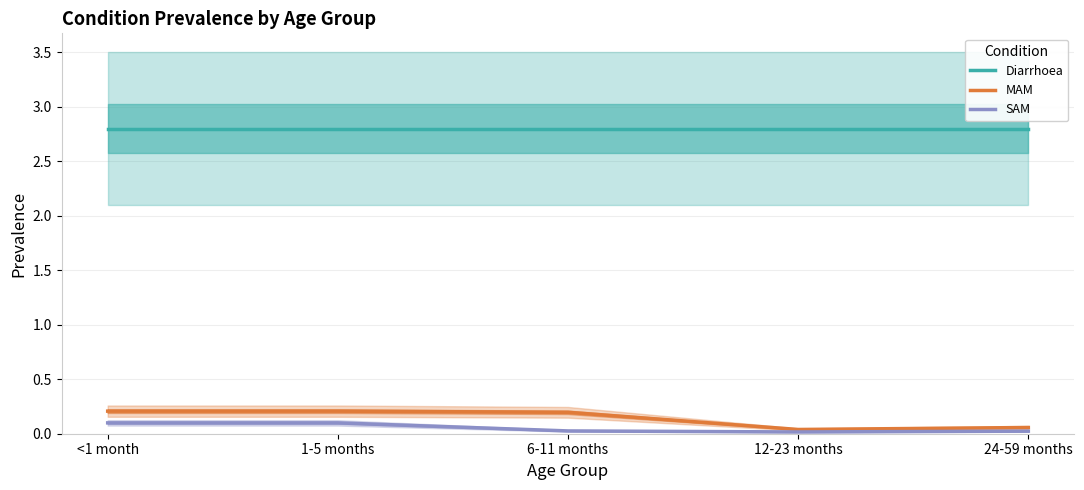

What are all the series names shown in the legend?

Diarrhoea, MAM, SAM